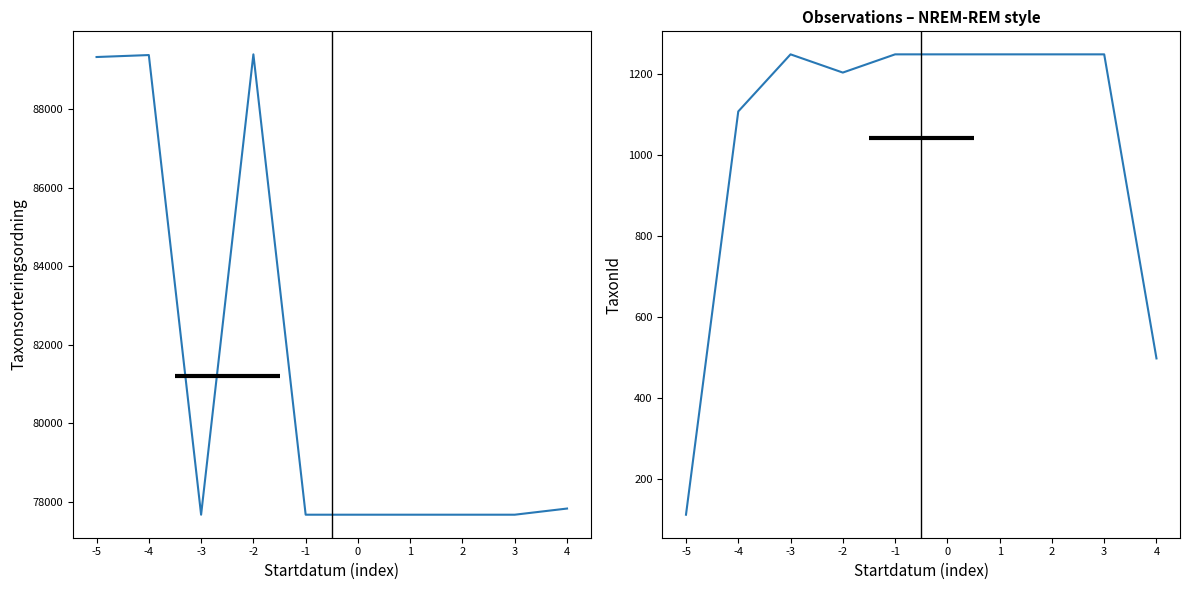

What is the highest value of the TaxonId series?

1249